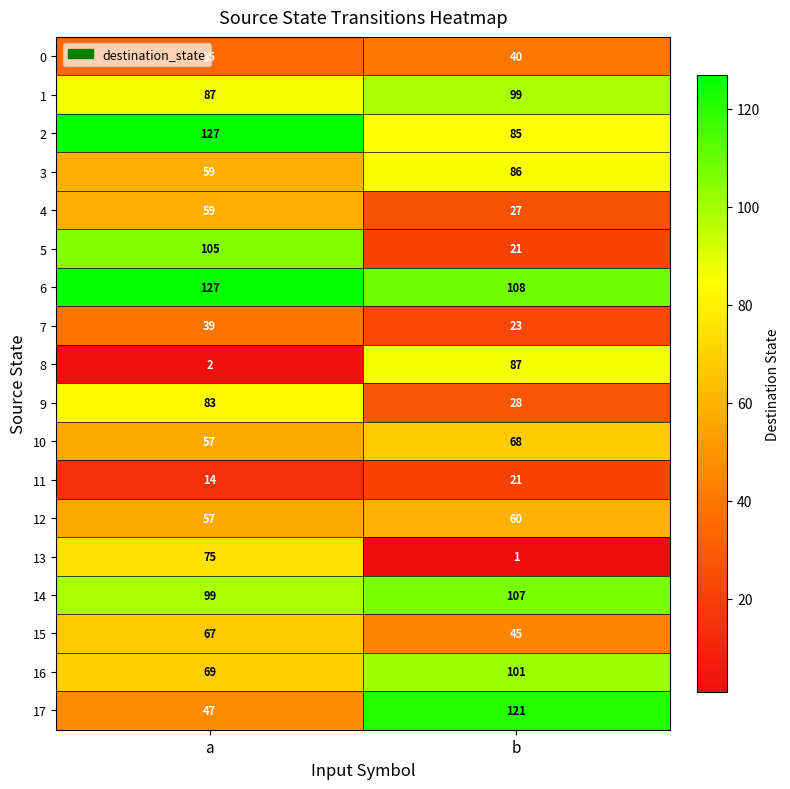

What is the difference between the highest and lowest values at b?

120